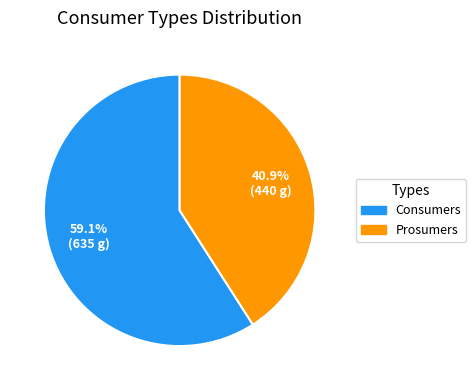

Is there any slice that represents more than half of the pie?

Yes